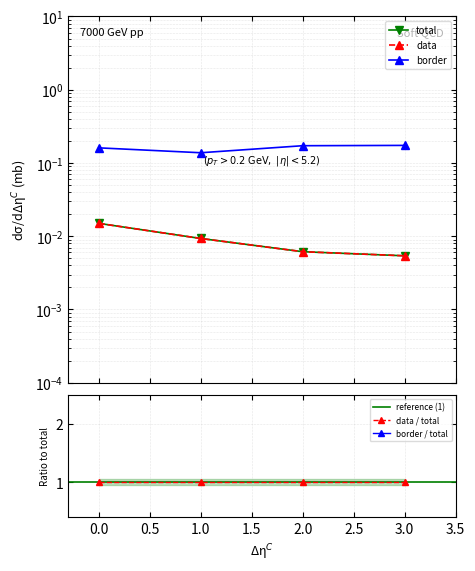

Reading right to left, extract all data points from this chart.

total: 0.0	0.0	0.0	0.0
data: 0.0	0.0	0.0	0.0
border: 0.2	0.2	0.1	0.2